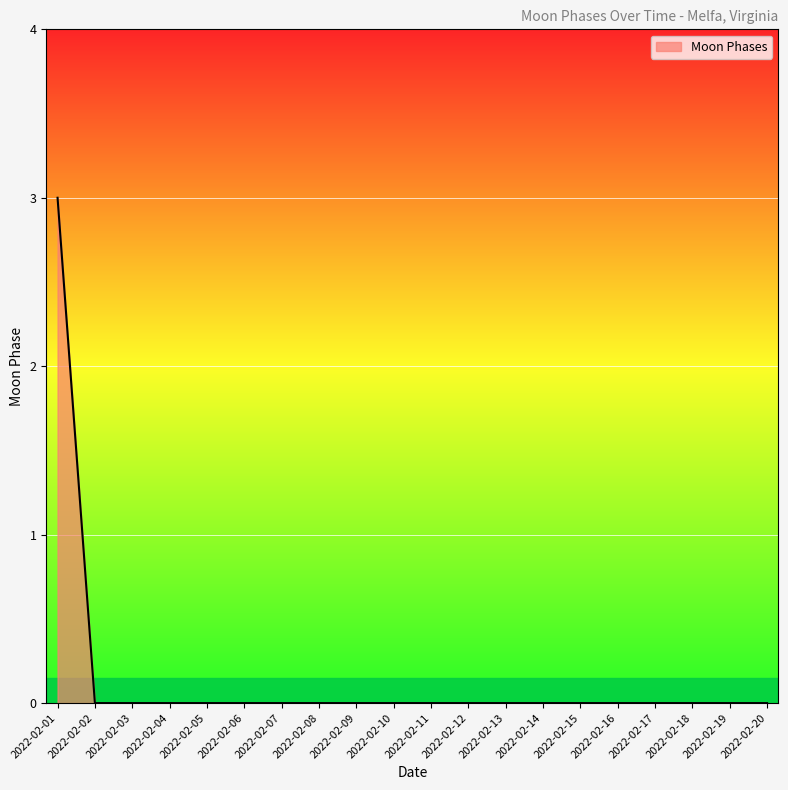

How many positive values are there?

1